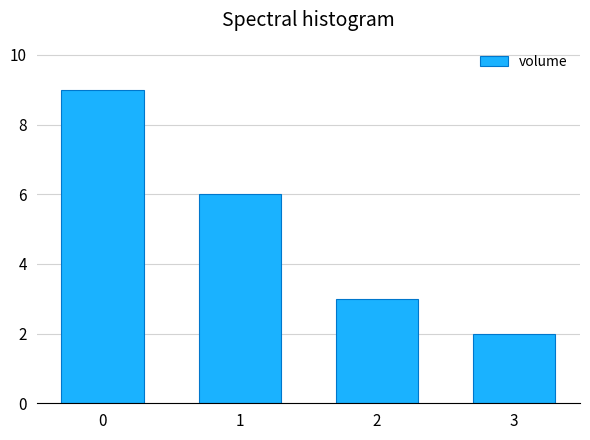

Reading left to right, list all the values displayed in this chart.

0=9	1=6	2=3	3=2